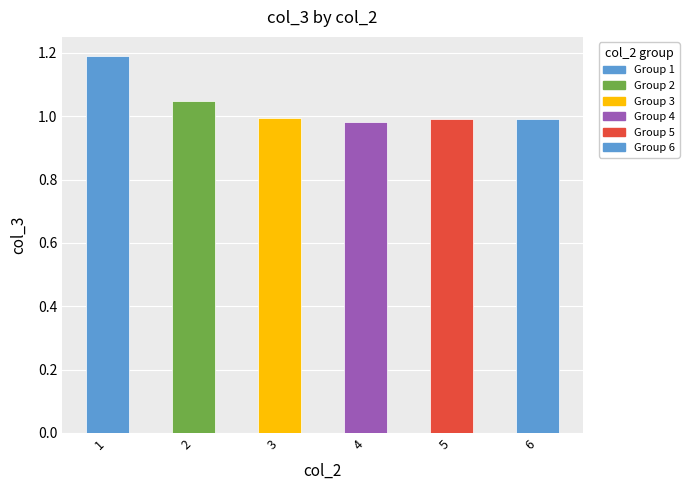

Which category has the lowest value across all series?

4